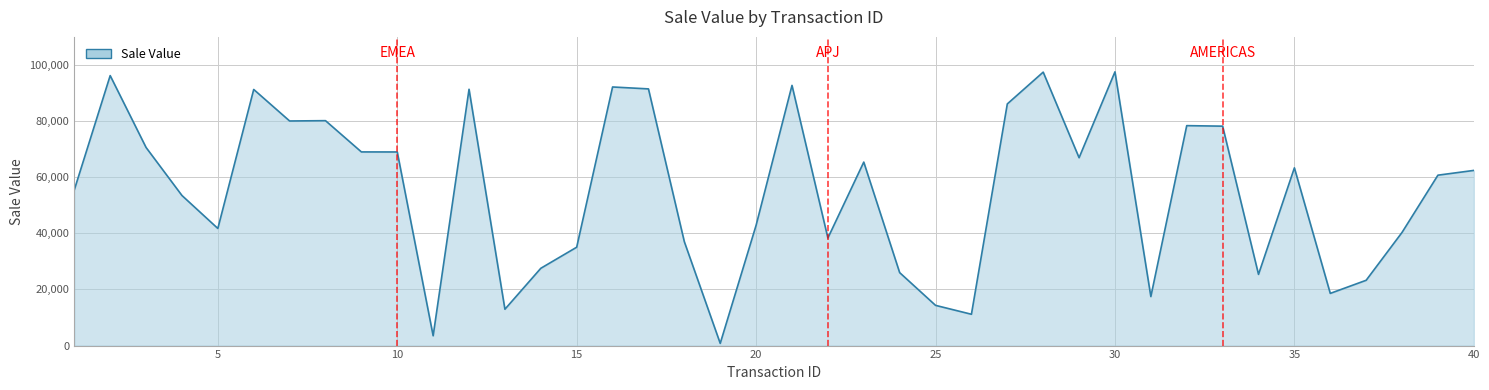

Does the chart display data point markers on the line(s)?

No